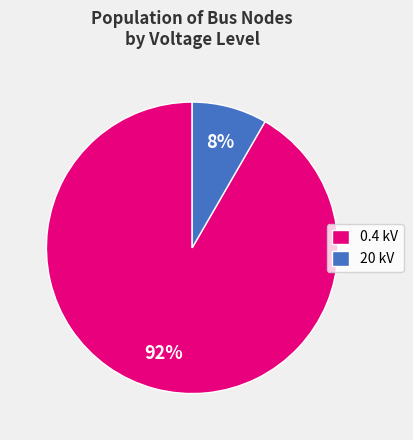

How many segments does this pie chart have?

2